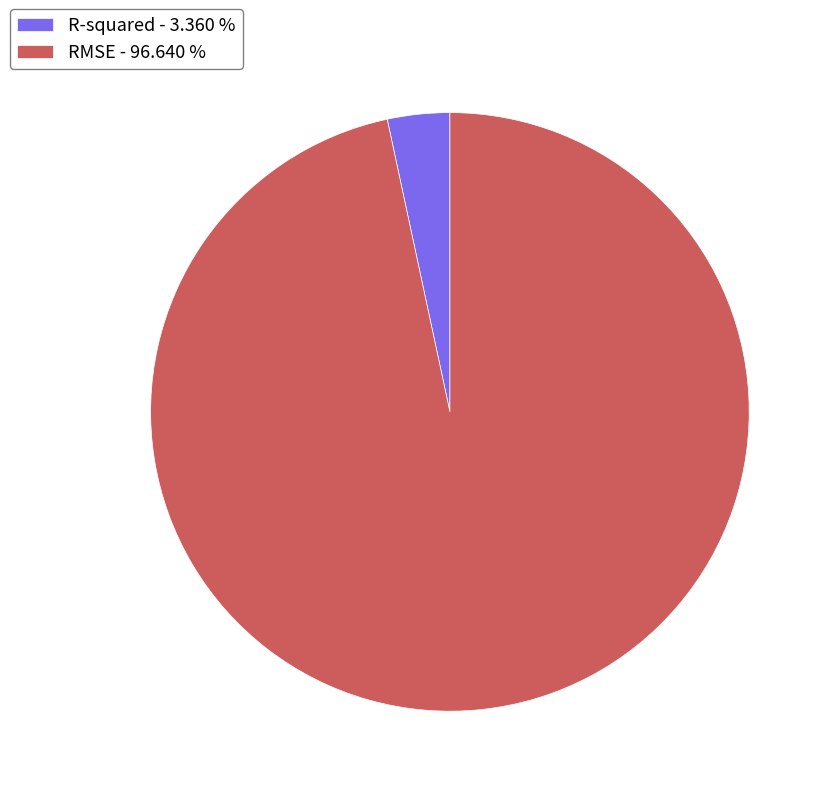

Is it true that R-squared is 11% of the pie?

False